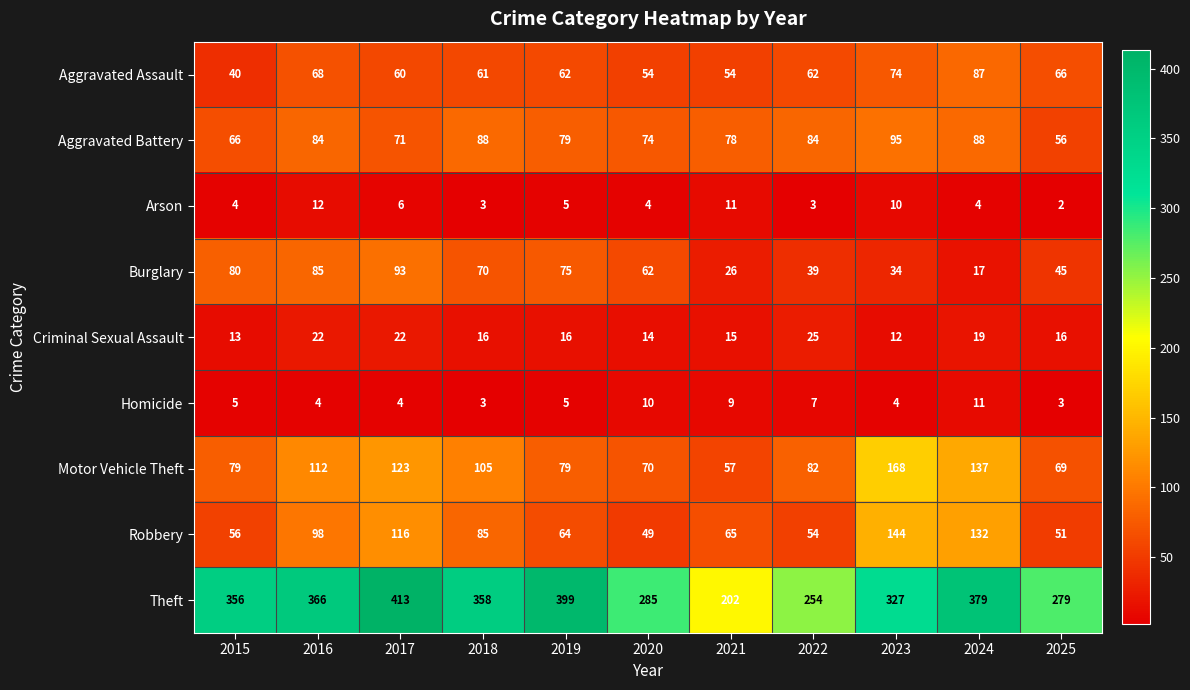

At how many categories does at least one series exceed 124?

11